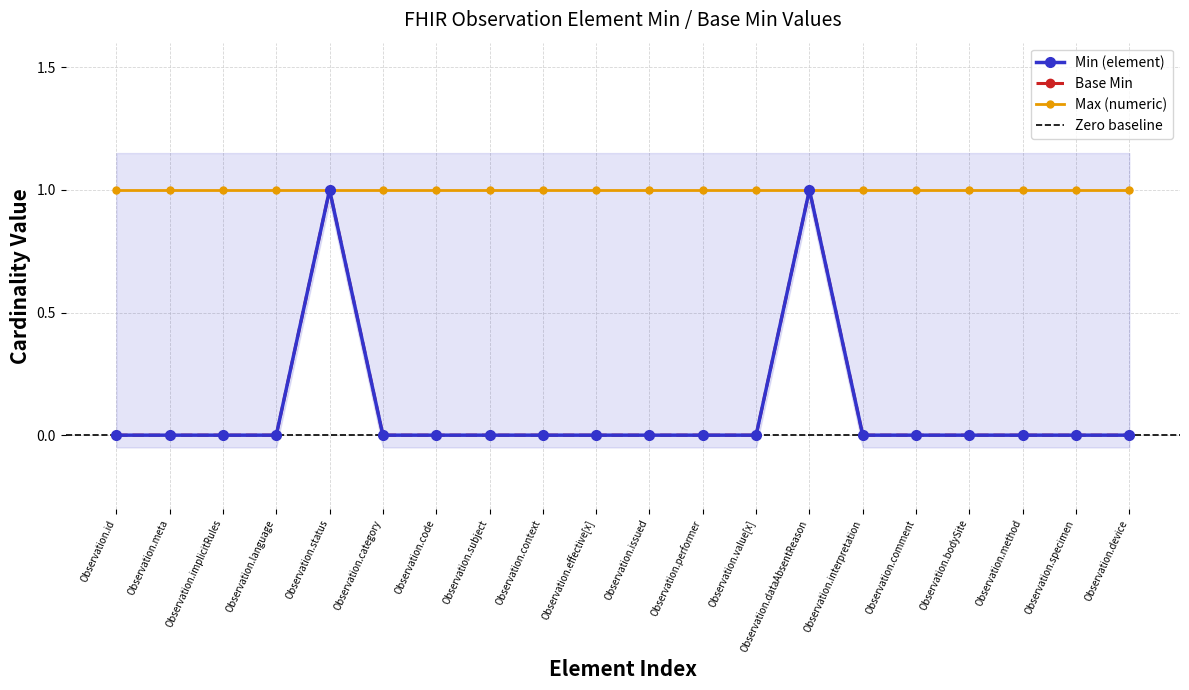

What is the greatest value displayed?

1